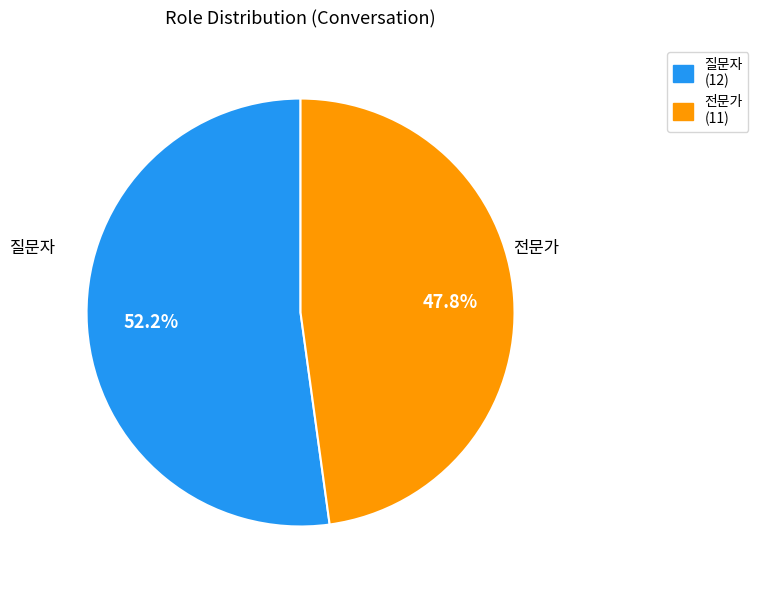

To the nearest percent, what is the difference between the largest and smallest slice percentages?

4%